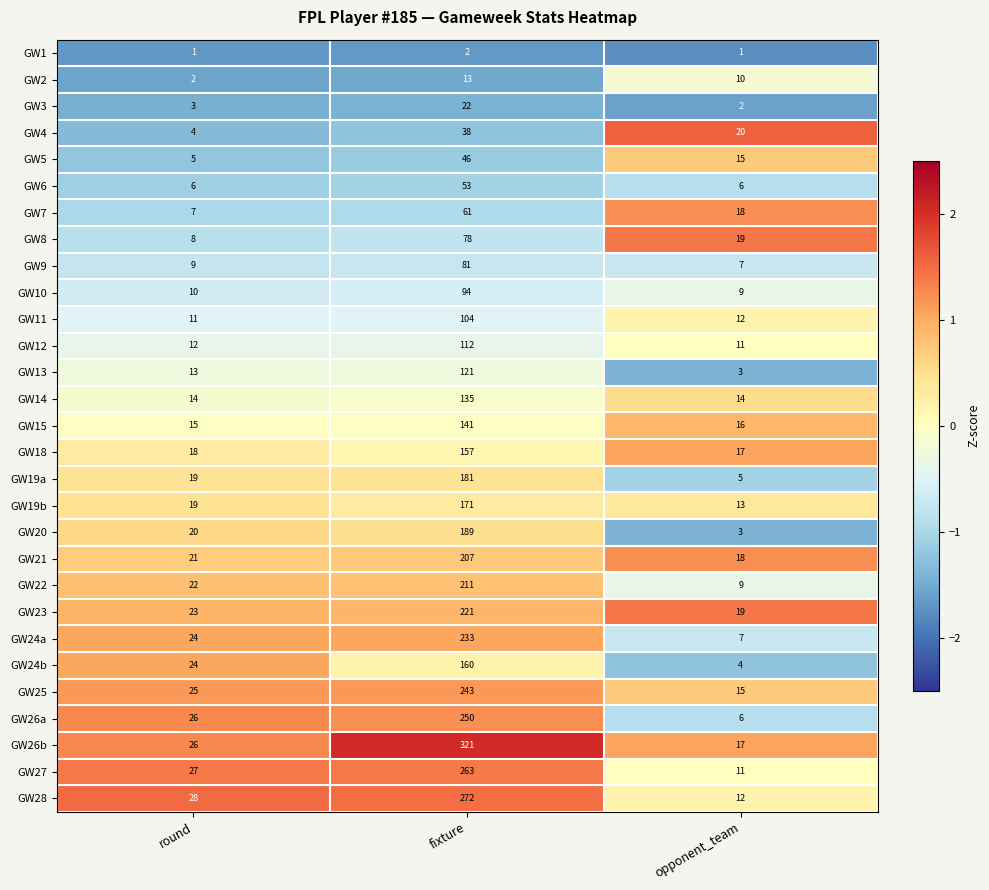

The value of GW23 at round is 5. True or false?

False